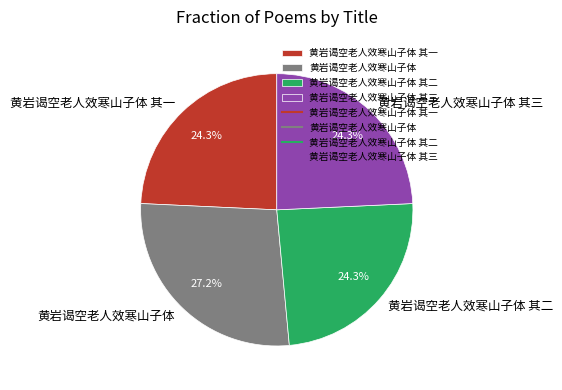

What is the ratio of the value at 黄岩谒空老人效寒山子体 其二 to the value at 黄岩谒空老人效寒山子体 其一?

1.0